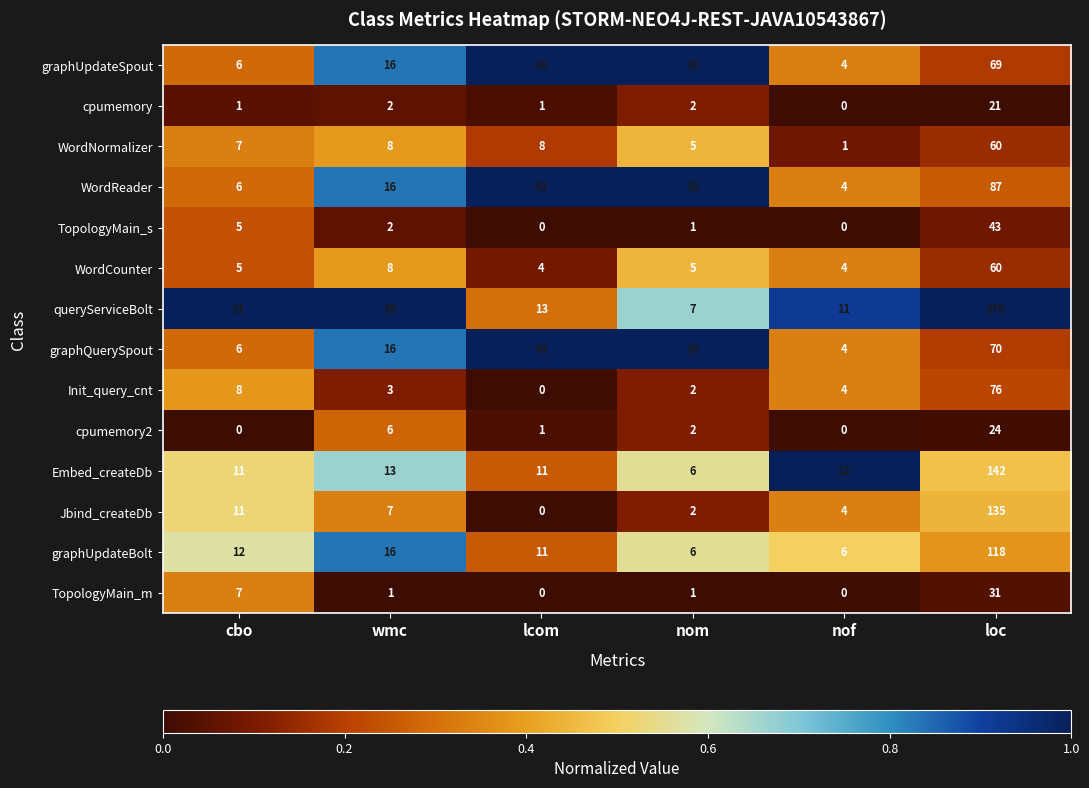

What is the difference between the maximum and minimum values in the WordCounter series?

56